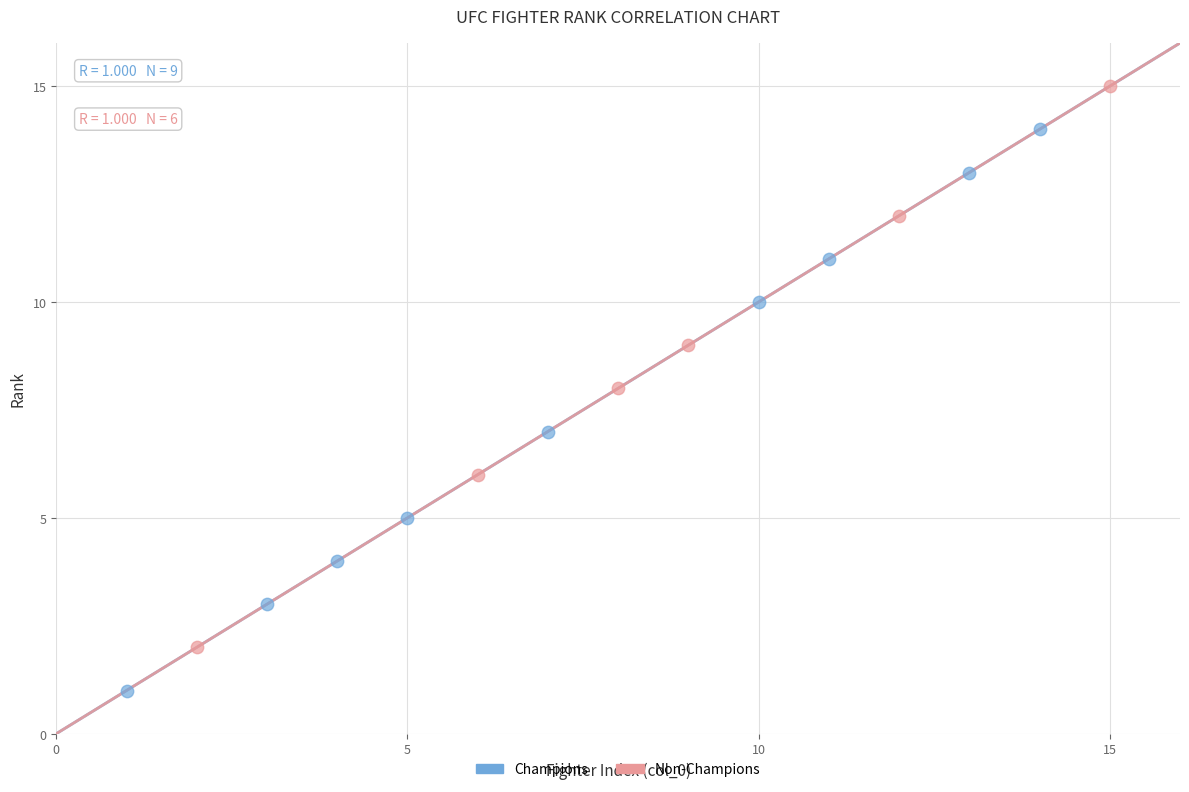

Which series contains the highest Y value?

Non-Champions